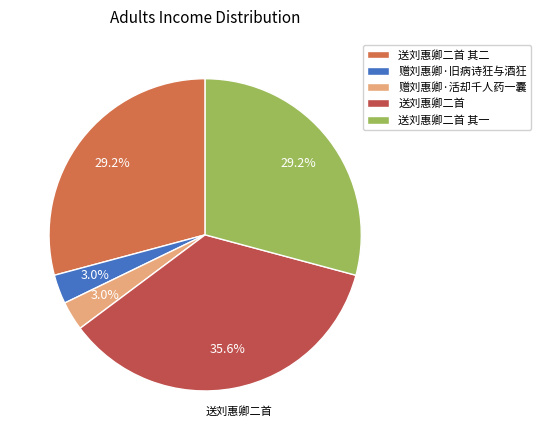

To the nearest percent, what is the combined percentage of 送刘惠卿二首 其二 and 送刘惠卿二首 其一?

58%